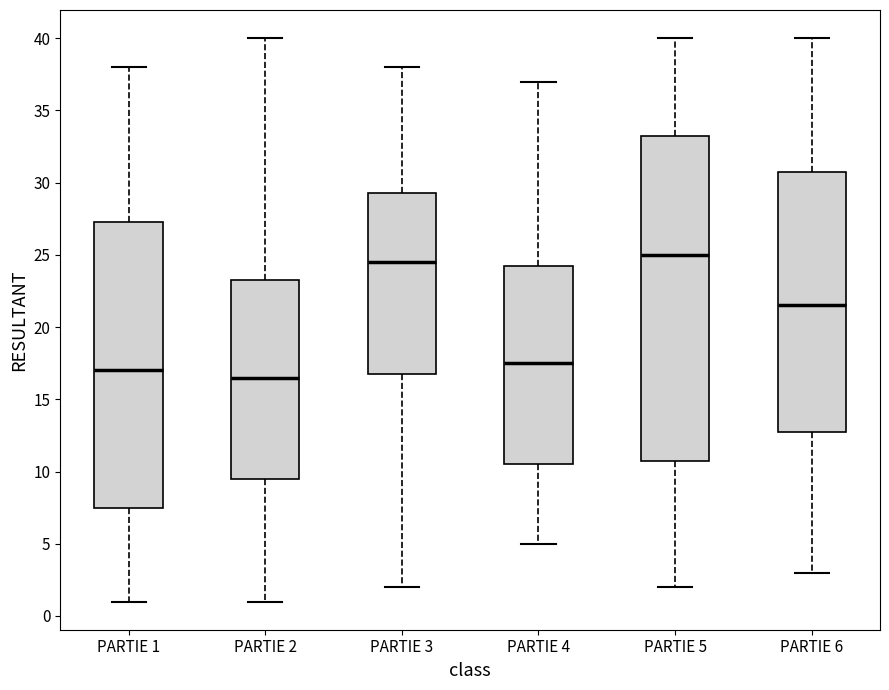

Where does the lower whisker of the box for PARTIE 2 end on the y-axis? The values are not printed on the chart, so give them approximately, as read against the axis.

1.0